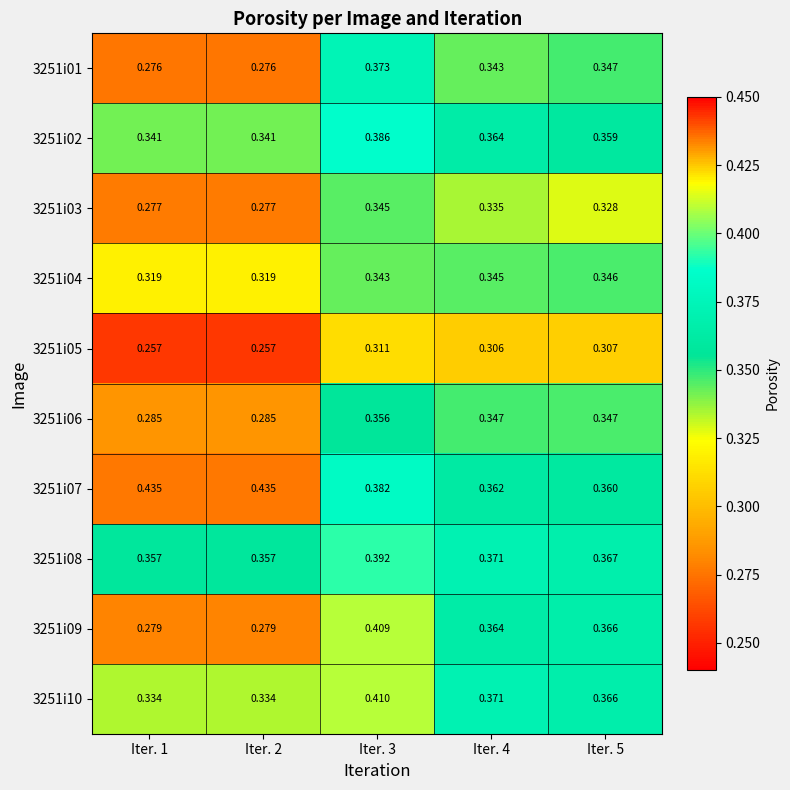

At which category does the chart reach its minimum across all series?

Iter. 1